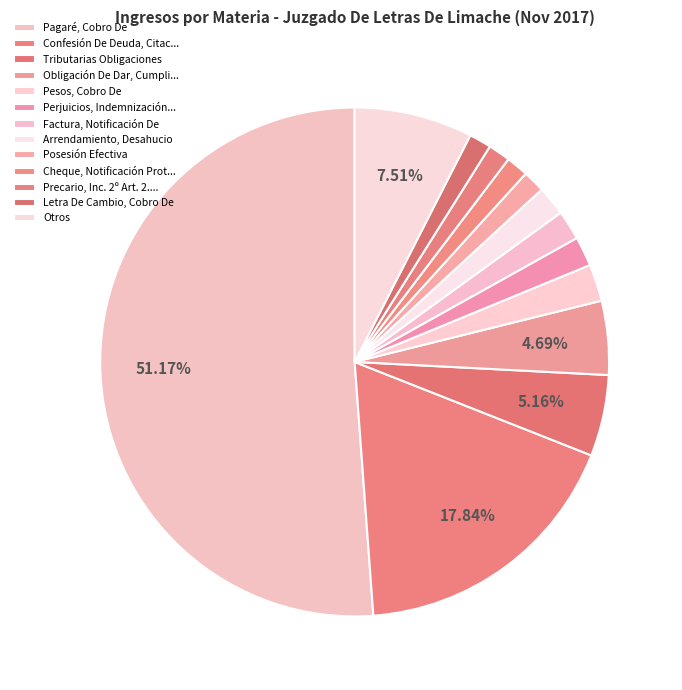

What percentage is NOT represented by Tributarias Obligaciones?

94.8%